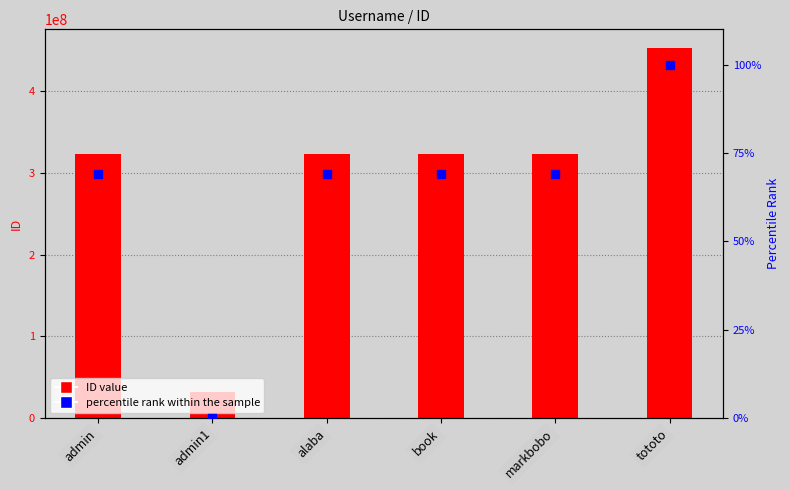

Which series has the largest total across all categories?

ID value